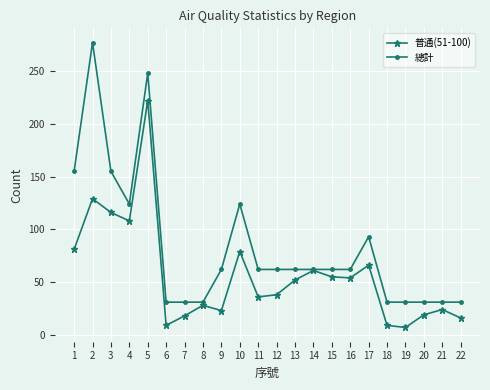

List the series in order of their overall mean, highest first.

總計, 普通(51-100)